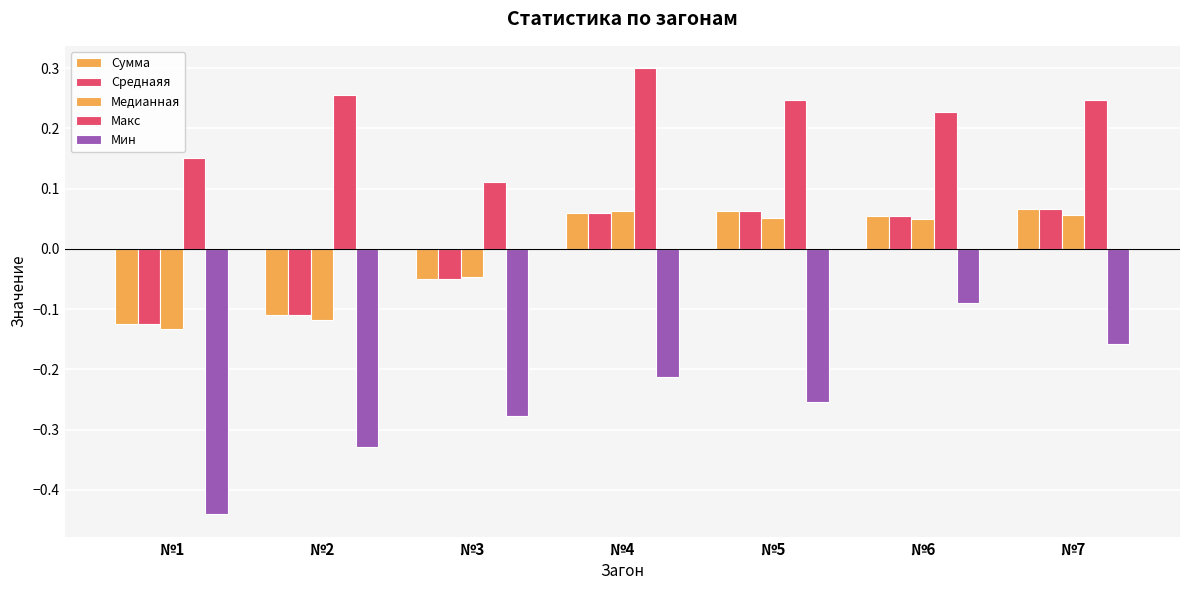

At №4, list the series in order from largest to smallest.

Макс, Медианная, Сумма, Среднаяя, Мин